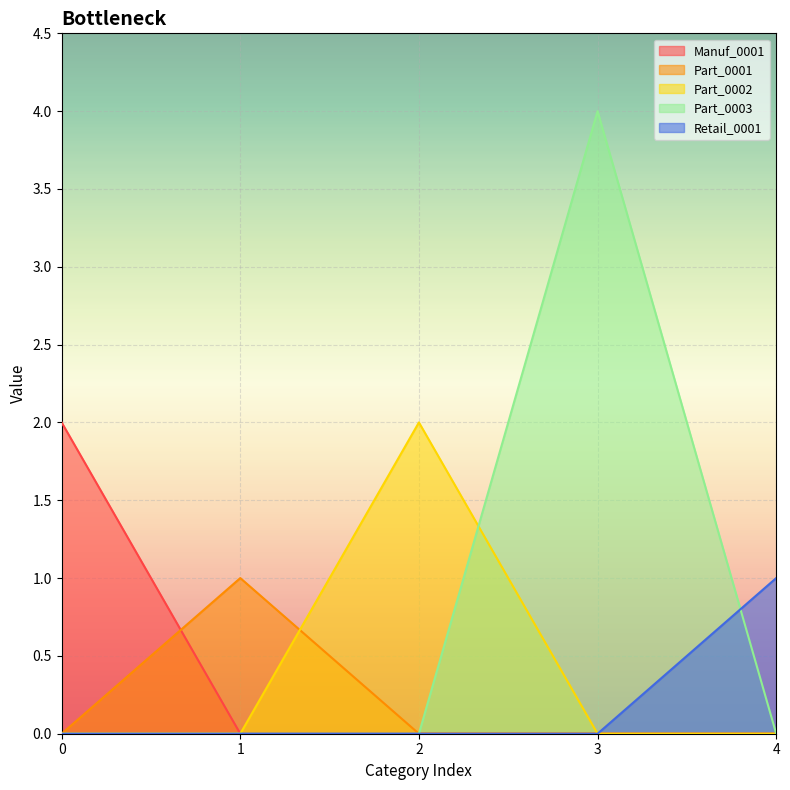

Is the value of Retail_0001 at 0 greater than the value of Part_0002 at 2?

No